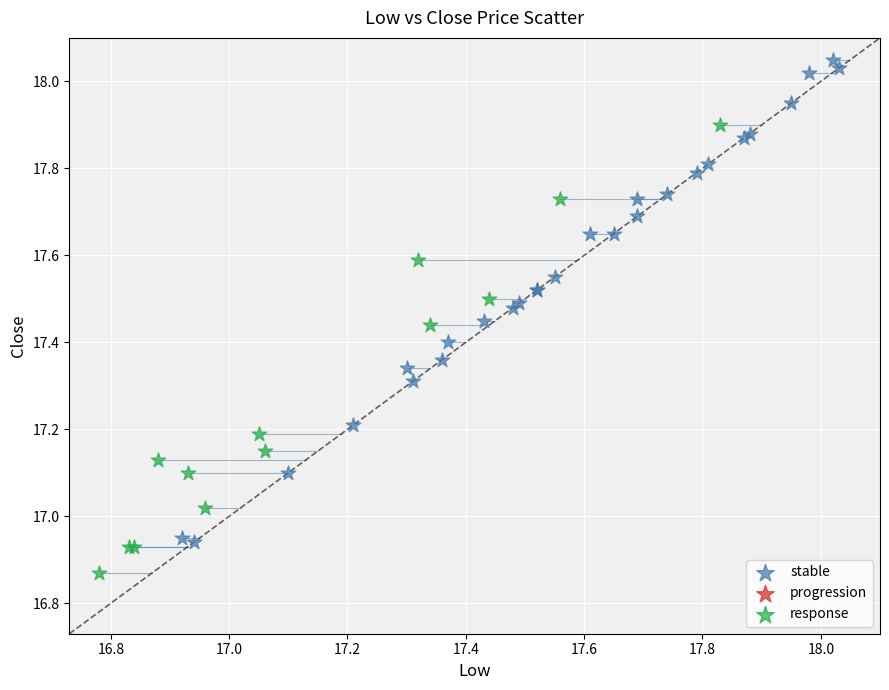

Which series reaches the maximum Y coordinate?

stable